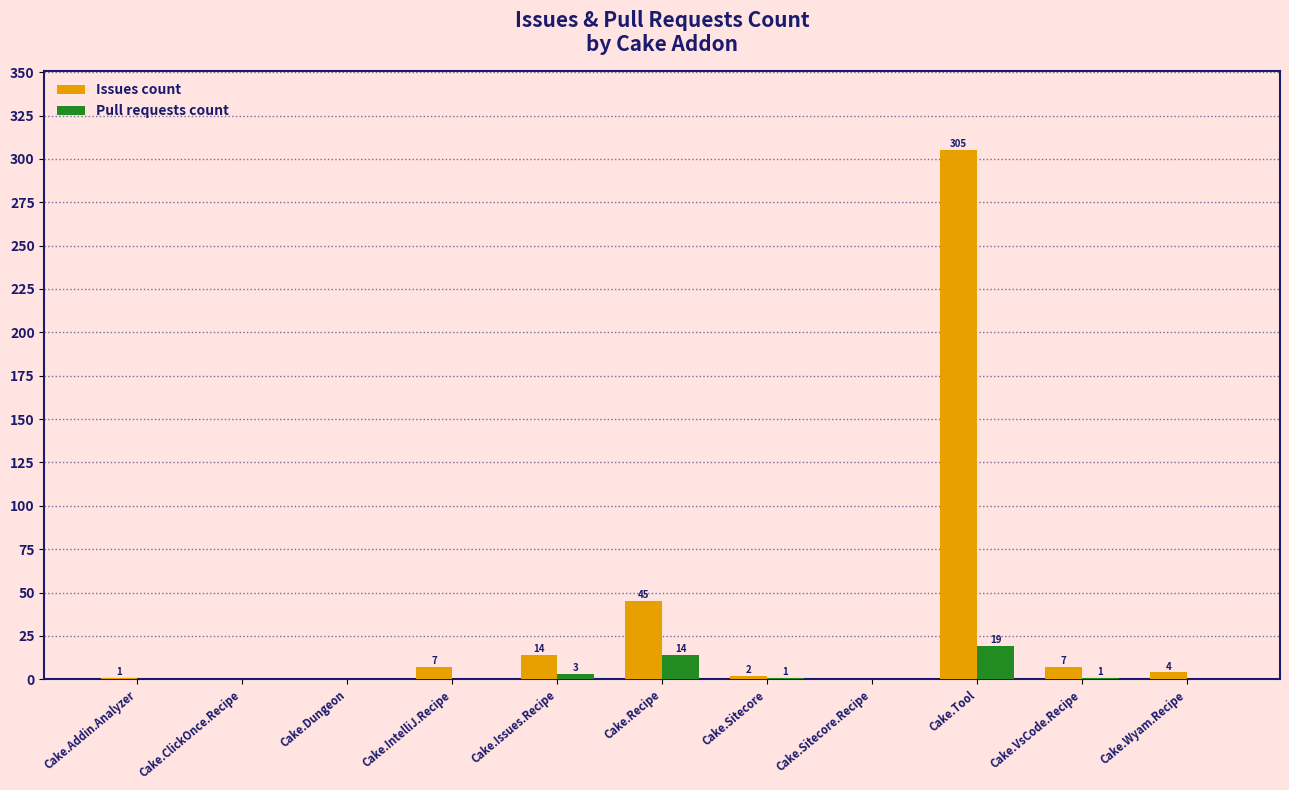

How many values in the Pull requests count series exceed 0?

5